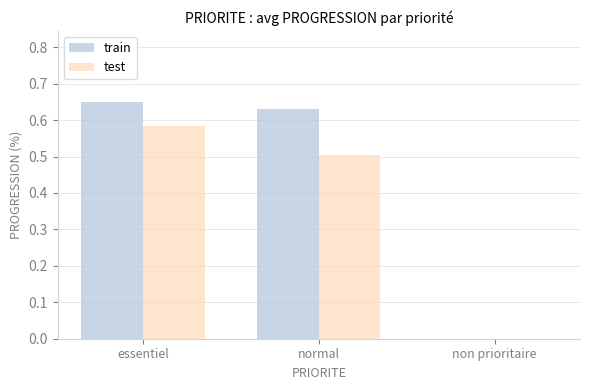

At which category does the chart reach its peak across all series?

essentiel